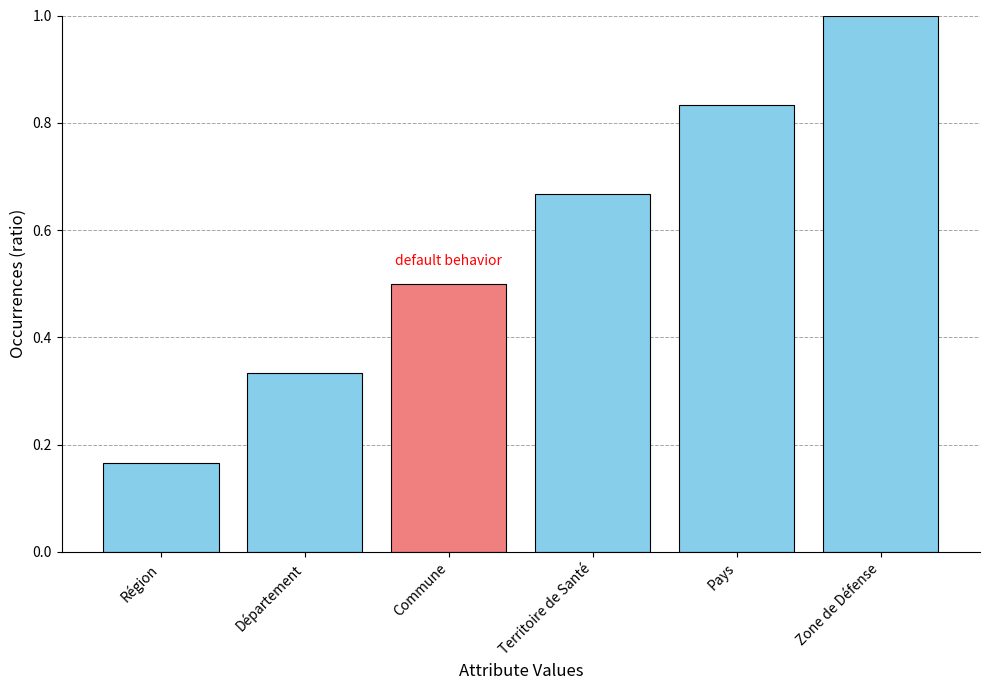

What is the average value?

0.6